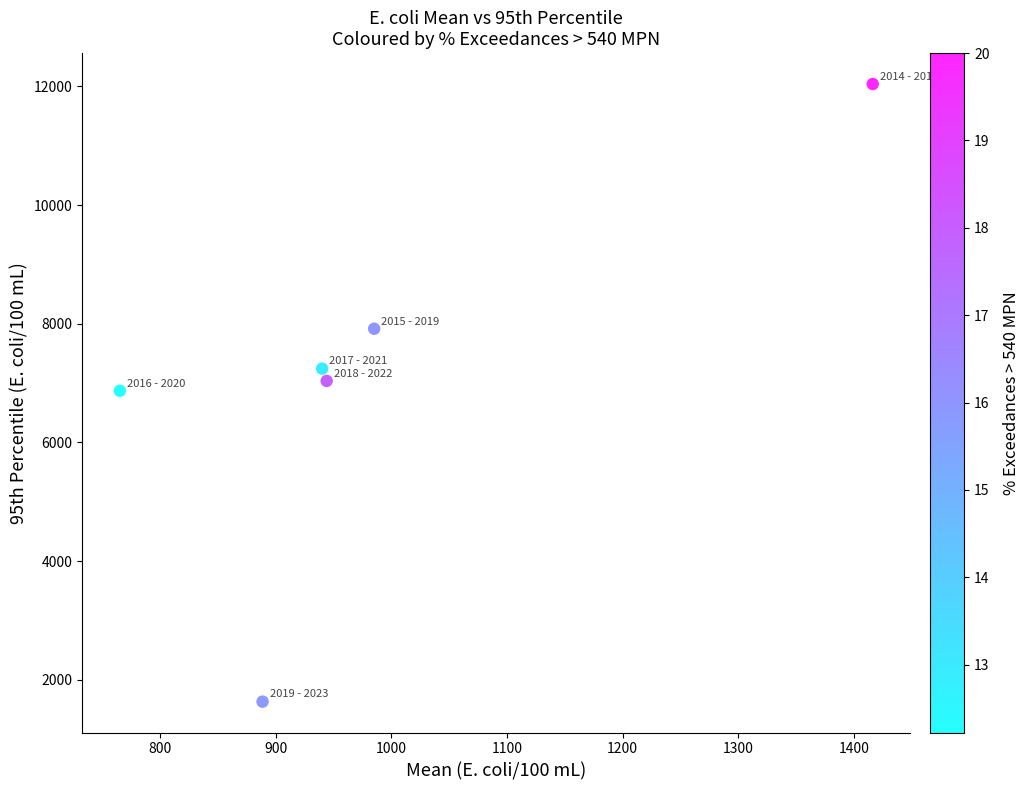

What is the range of X values (max minus min)?

650.6